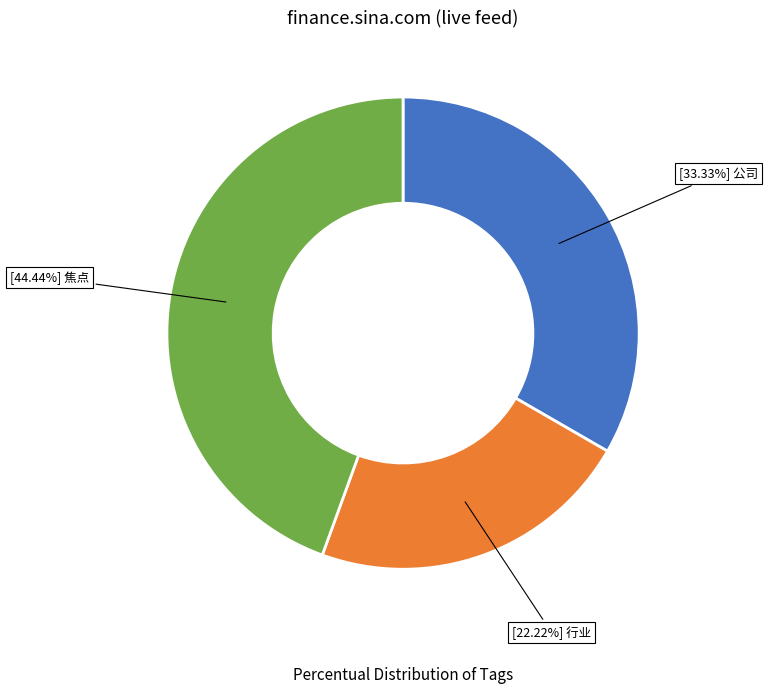

How many segments does this pie chart have?

3